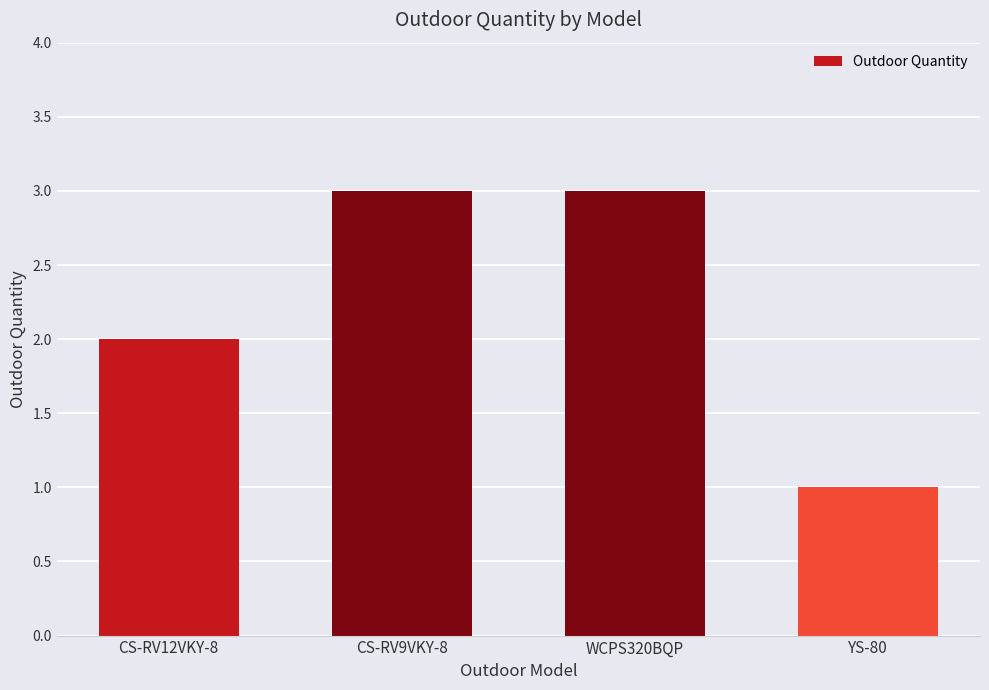

Read the value at CS-RV9VKY-8.

3